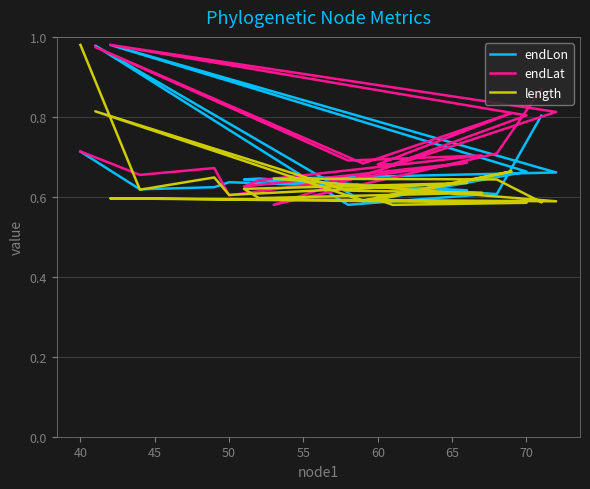

How many times do endLon and length cross each other?

11